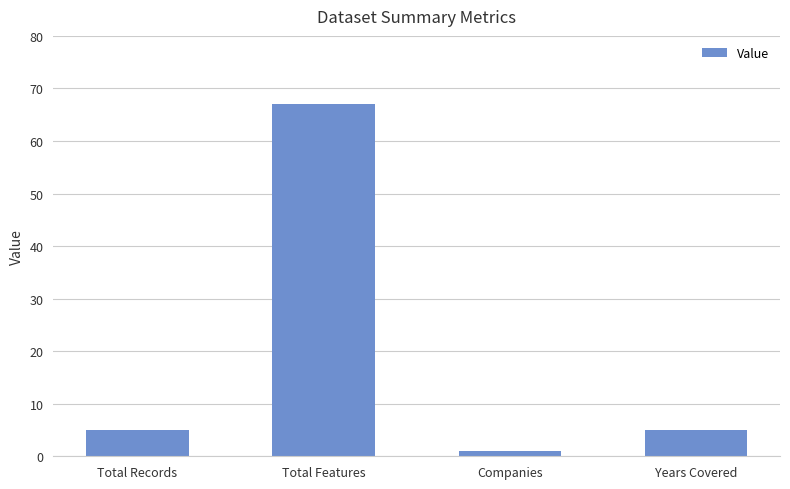

At which category does the chart reach its peak across all series?

Total Features